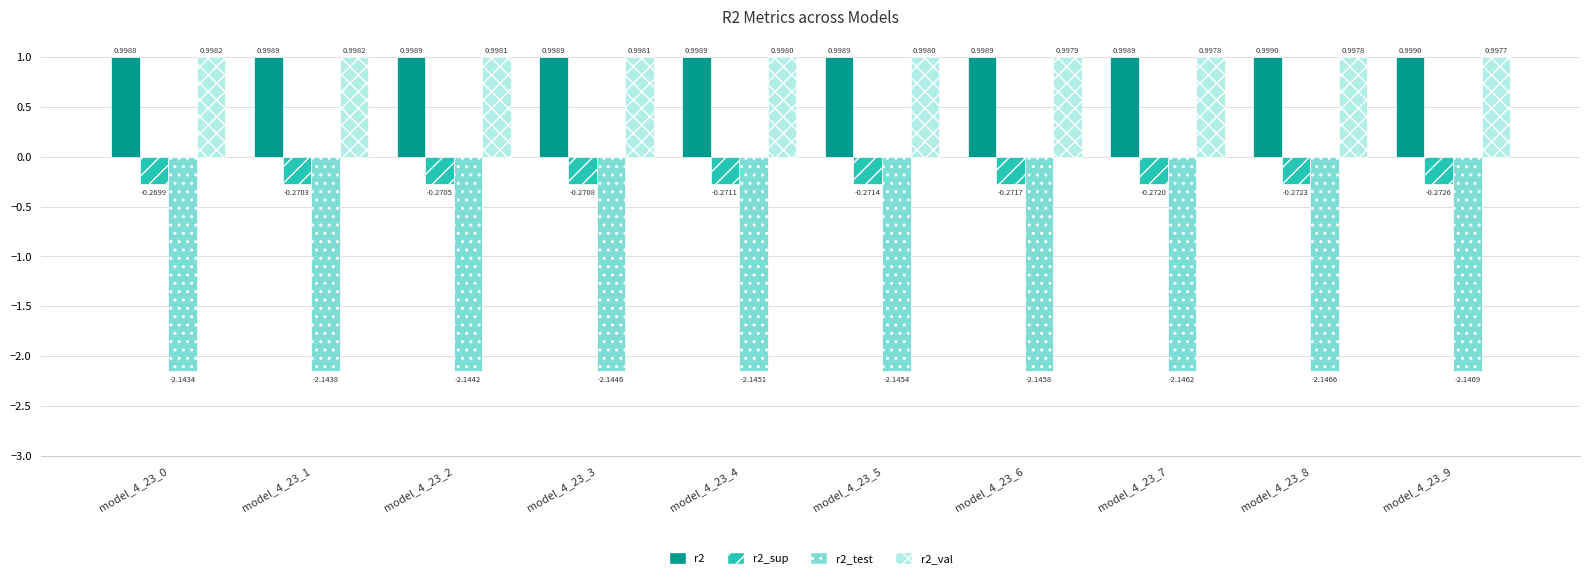

At model_4_23_4, list the series in order from largest to smallest.

r2, r2_val, r2_sup, r2_test